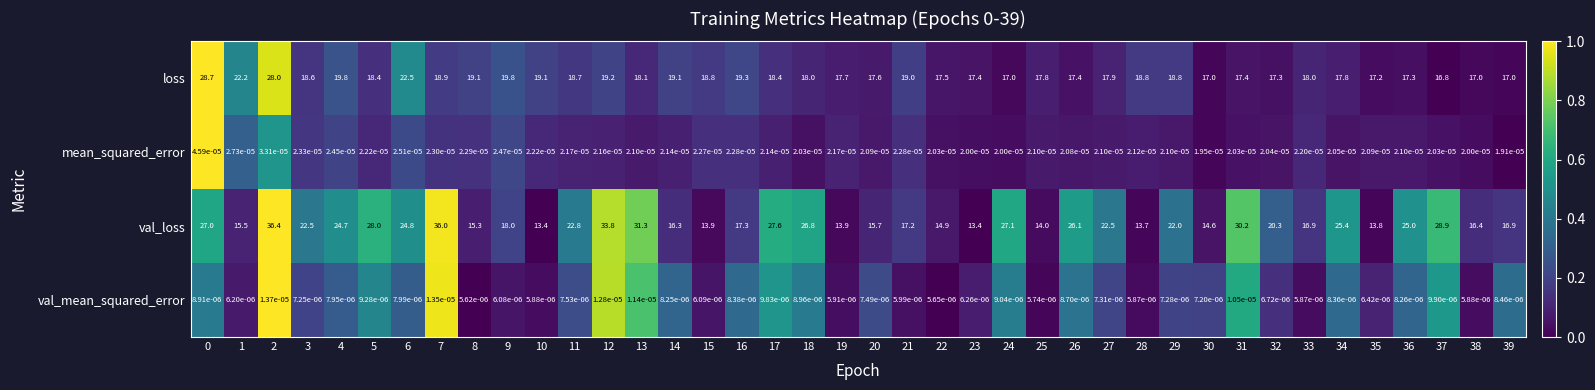

Rank the series by their maximum value, from lowest to highest.

val_mean_squared_error, mean_squared_error, loss, val_loss